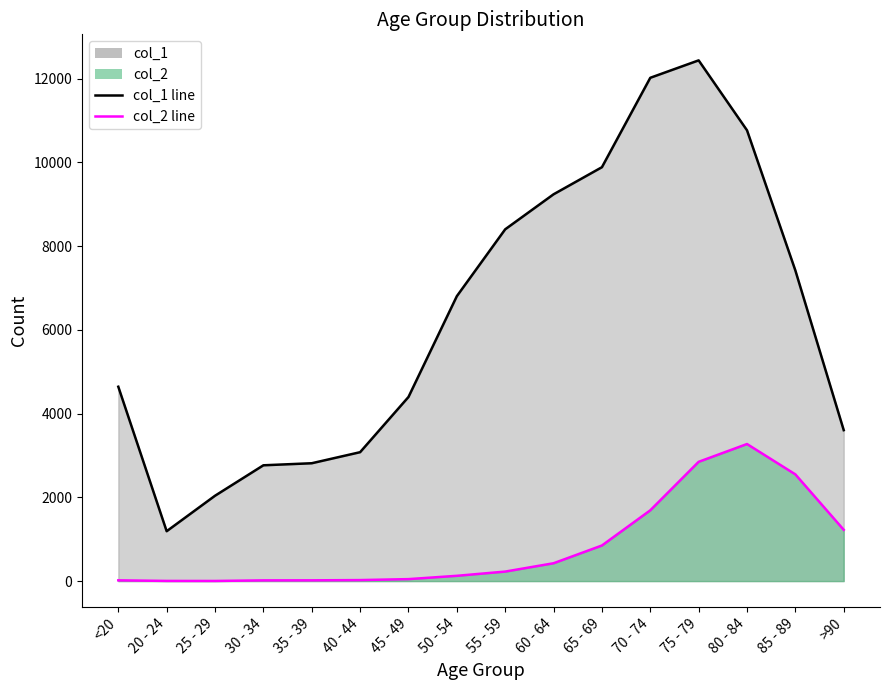

Reading left to right, list all the values displayed in this chart.

col_1 line: 4641	1191	2038	2765	2814	3078	4396	6803	8400	9236	9883	12018	12434	10764	7417	3604
col_2 line: 18	4	3	17	18	24	47	126	227	426	850	1690	2848	3273	2548	1224